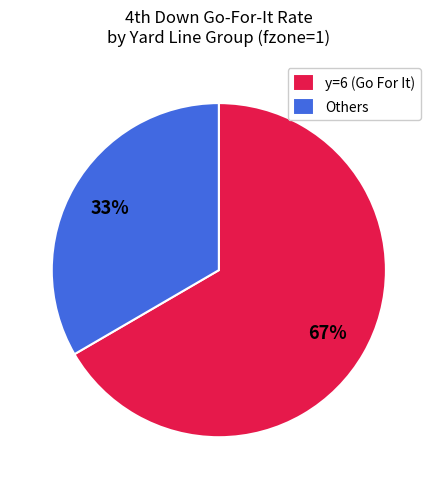

Is there a majority slice in this chart?

Yes